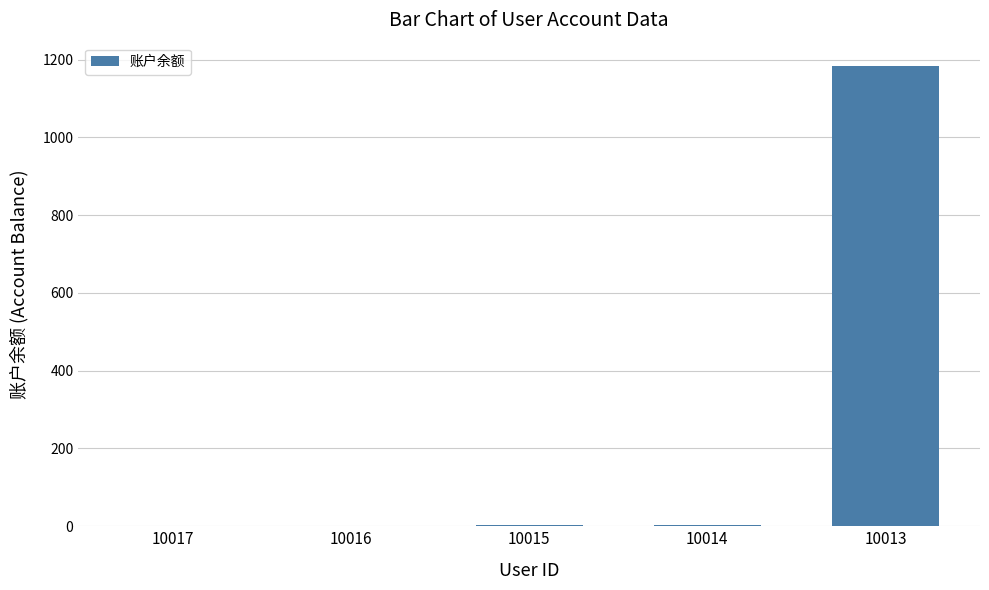

Which label corresponds to the largest value in the chart?

10013